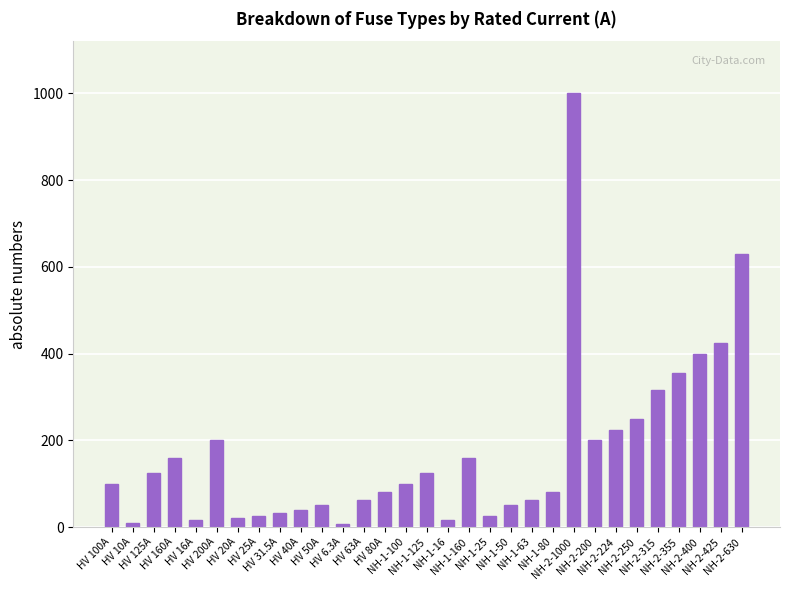

What is the difference between the values at HV 16A and NH-2-224?

208.0